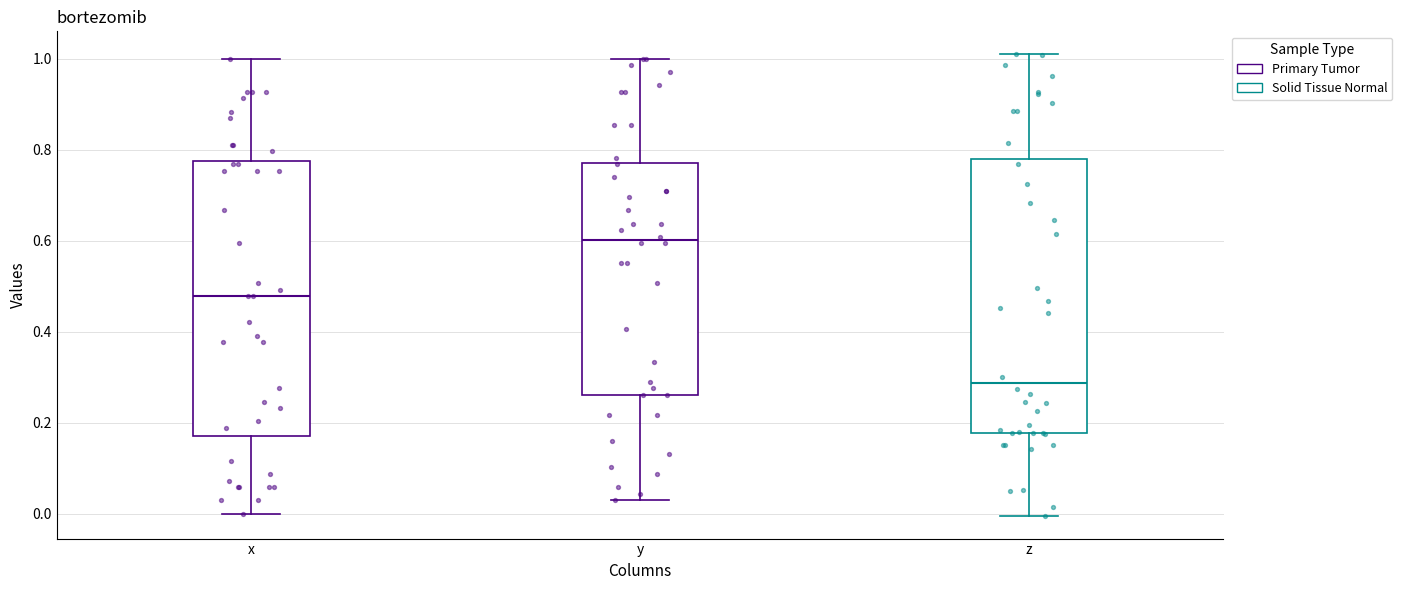

Reading left to right, transcribe this box plot: for each box, give where its median line is, the range the box spans, and where its two whiskers end, as read against the y-axis. The values are not printed on the chart, so give them approximately, as read against the axis.

x: median 0.48, box 0.18 to 0.78, whiskers 0.00 to 1.00
y: median 0.60, box 0.26 to 0.78, whiskers 0.02 to 1.00
z: median 0.28, box 0.18 to 0.78, whiskers 0.00 to 1.00